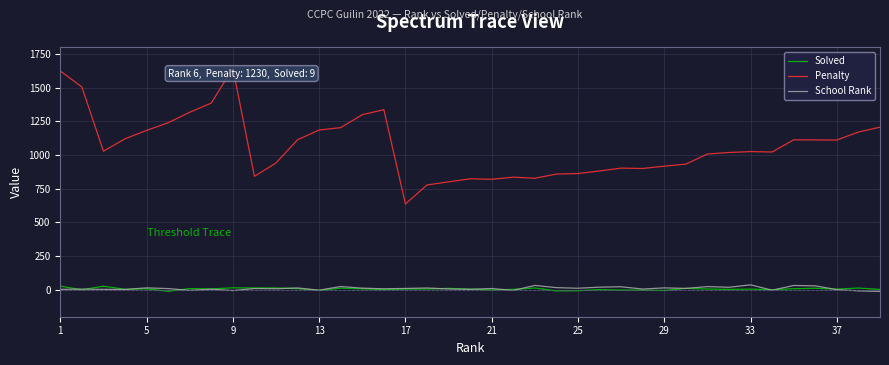

Count the number of categories in the chart.

39